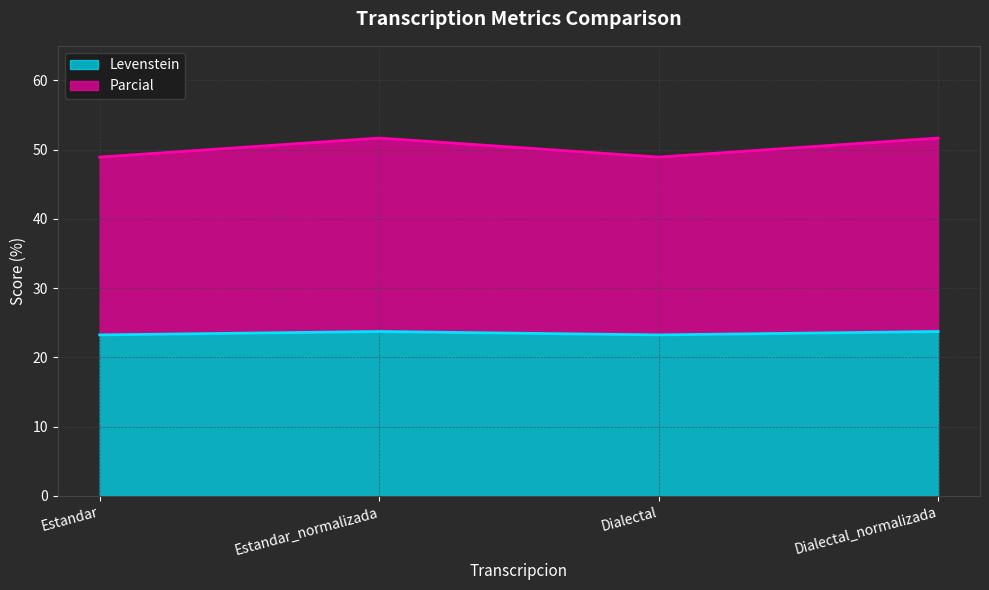

Which label corresponds to the smallest value in the chart?

Estandar